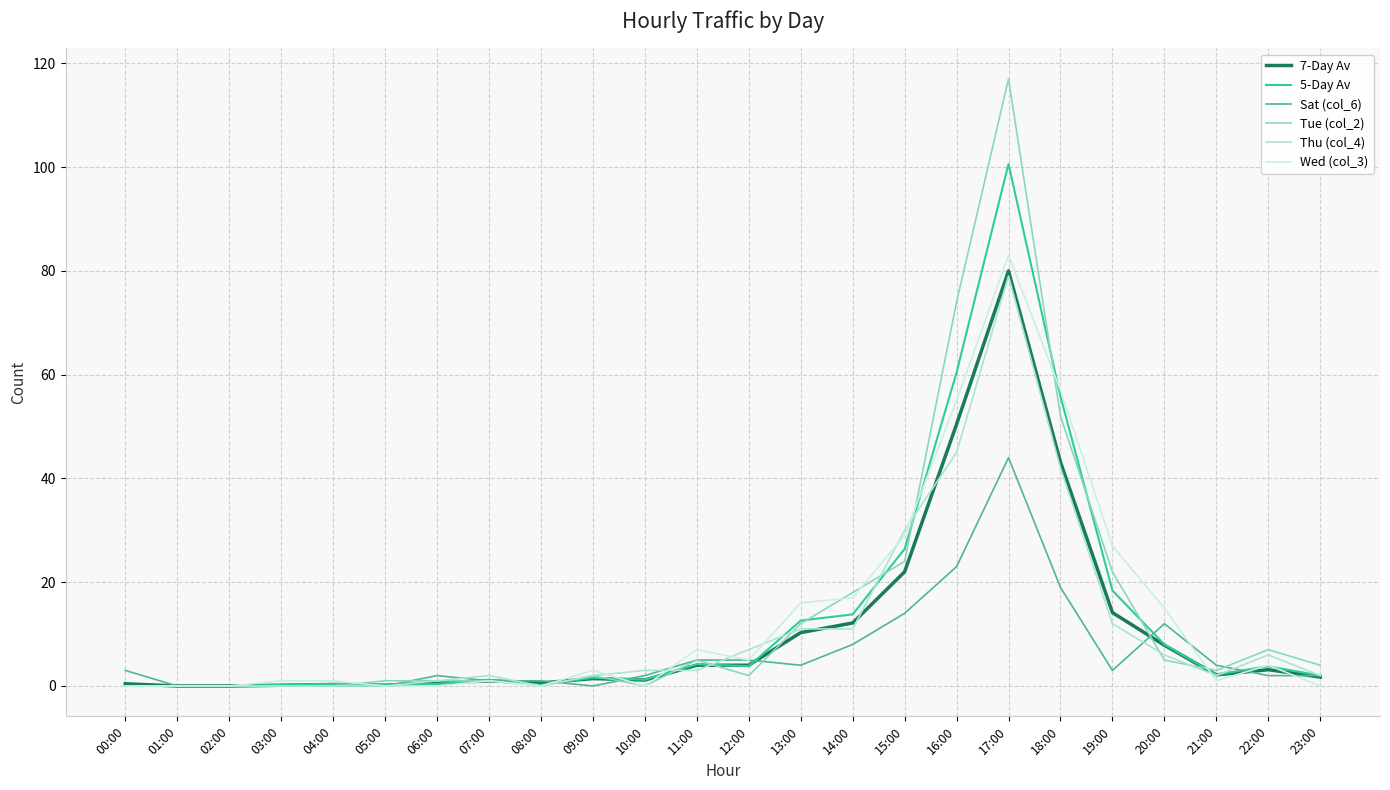

How many distinct data groups are displayed?

6